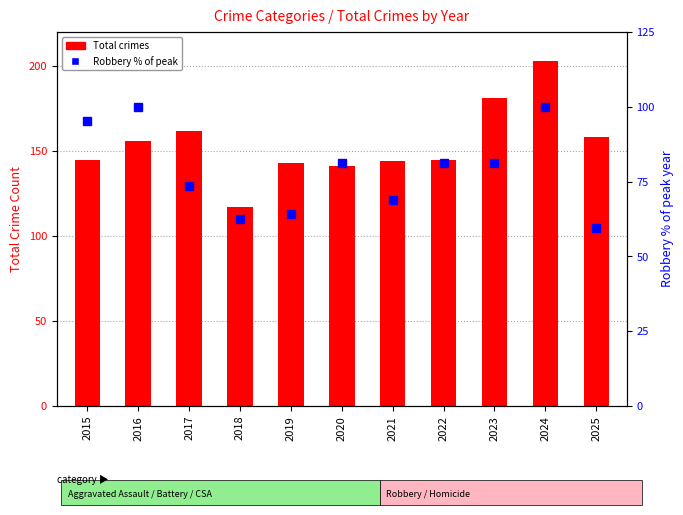

Where does the Total crimes series first go above 145?

2016